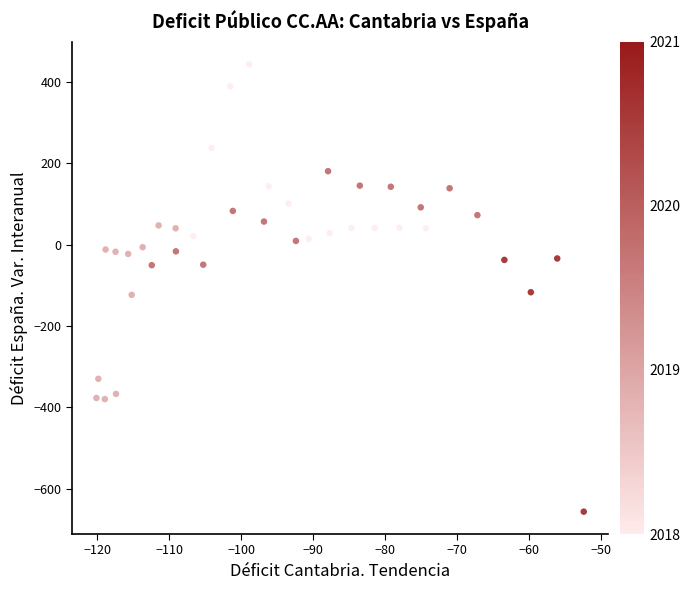

What is the range of X values (max minus min)?

67.7